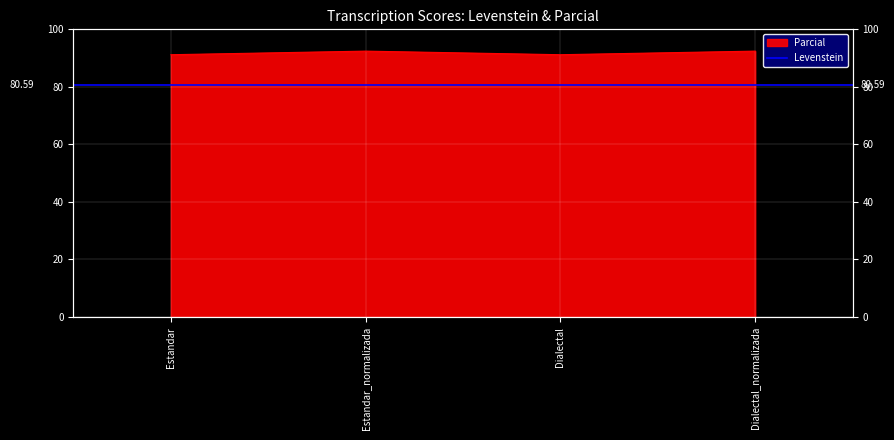

Which label corresponds to the largest value in the chart?

Estandar_normalizada